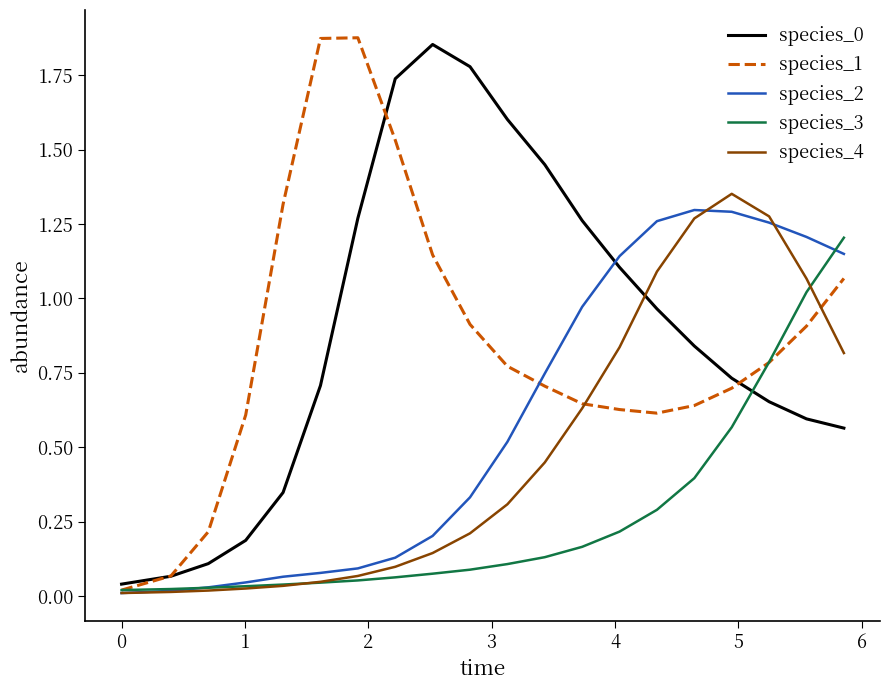

After their last crossing, which series has the higher values: species_0 or species_4?

species_4